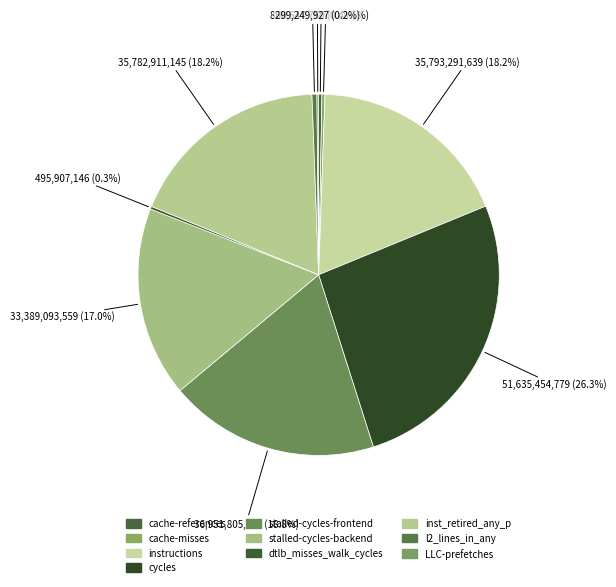

Is the sum of stalled-cycles-backend and cache-references greater than half?

No